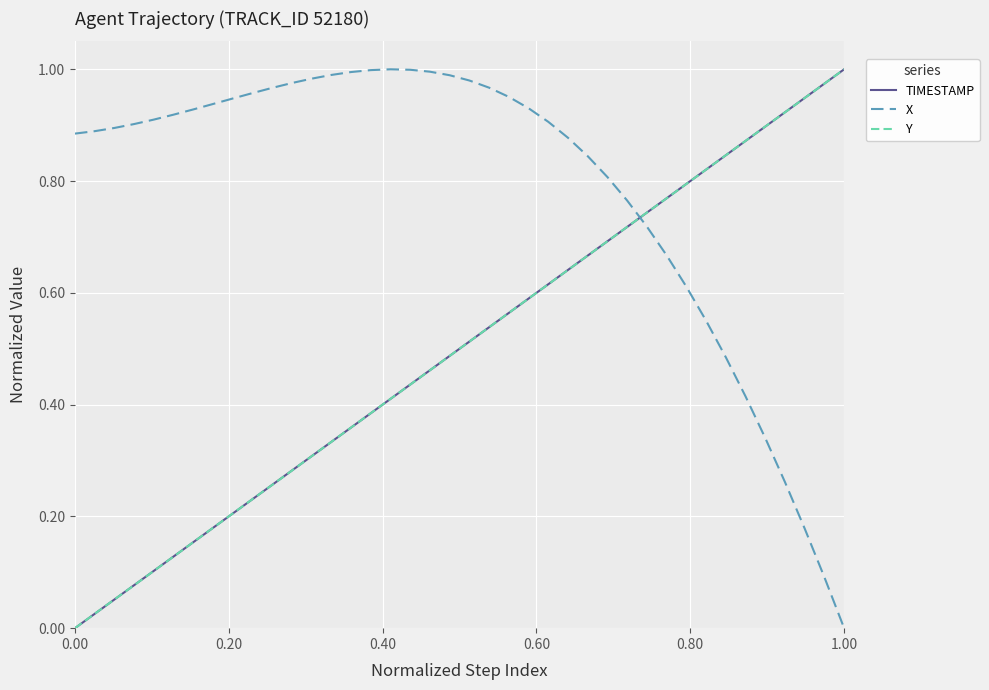

Which series has the largest total across all categories?

X